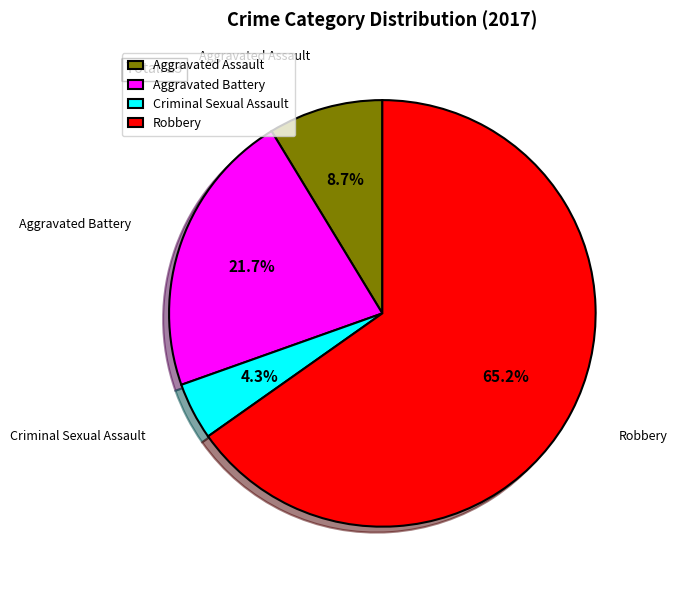

To the nearest percent, what is the difference between the largest and smallest slice percentages?

61%